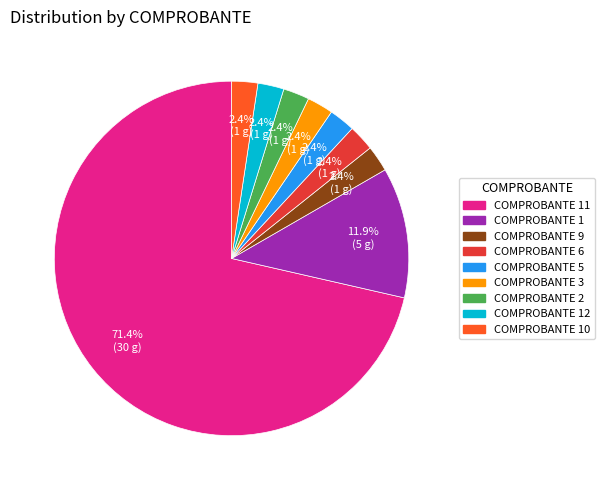

Is there a majority slice in this chart?

Yes